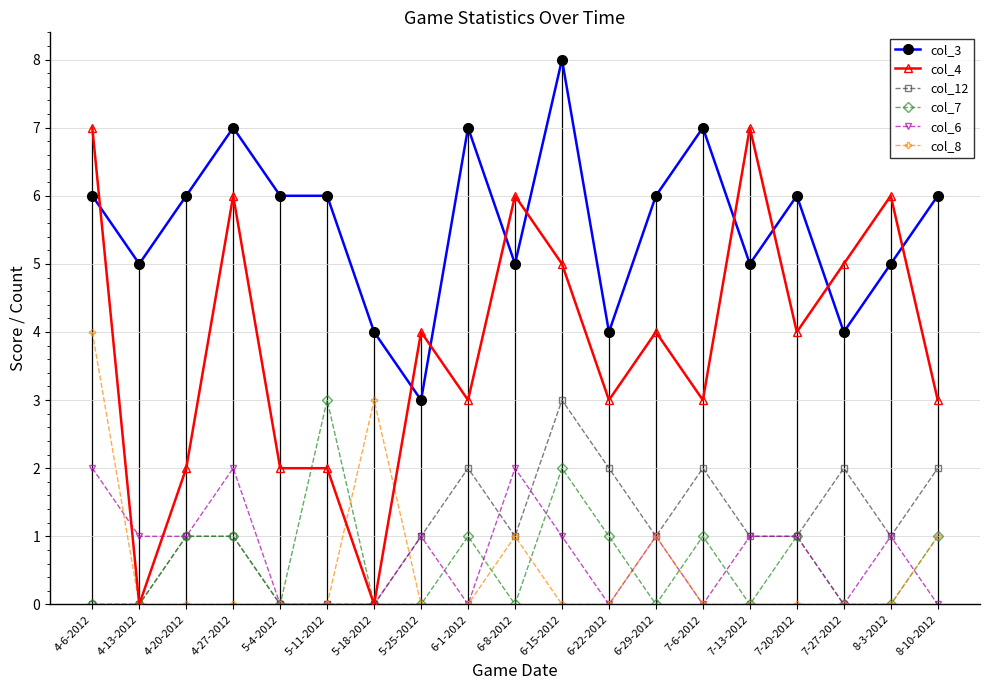

Reading right to left, extract all data points from this chart.

col_3: 6	5	4	6	5	7	6	4	8	5	7	3	4	6	6	7	6	5	6
col_4: 3	6	5	4	7	3	4	3	5	6	3	4	0	2	2	6	2	0	7
col_12: 2	1	2	1	1	2	1	2	3	1	2	1	0	0	0	1	1	0	0
col_7: 1	0	0	1	0	1	0	1	2	0	1	0	0	3	0	1	1	0	0
col_6: 0	1	0	1	1	0	1	0	1	2	0	1	0	0	0	2	1	1	2
col_8: 1	0	0	0	0	0	1	0	0	1	0	0	3	0	0	0	0	0	4